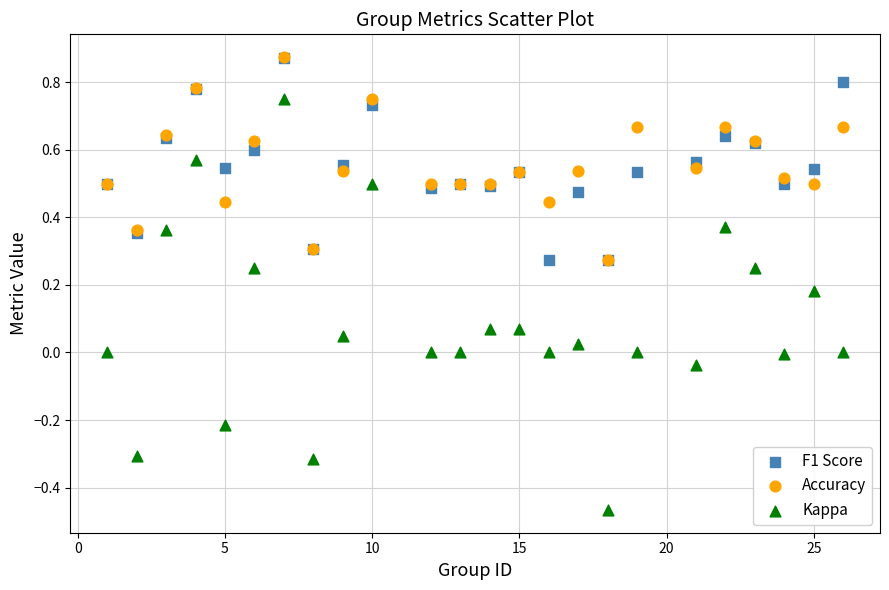

What are all the series names shown in the legend?

F1 Score, Accuracy, Kappa